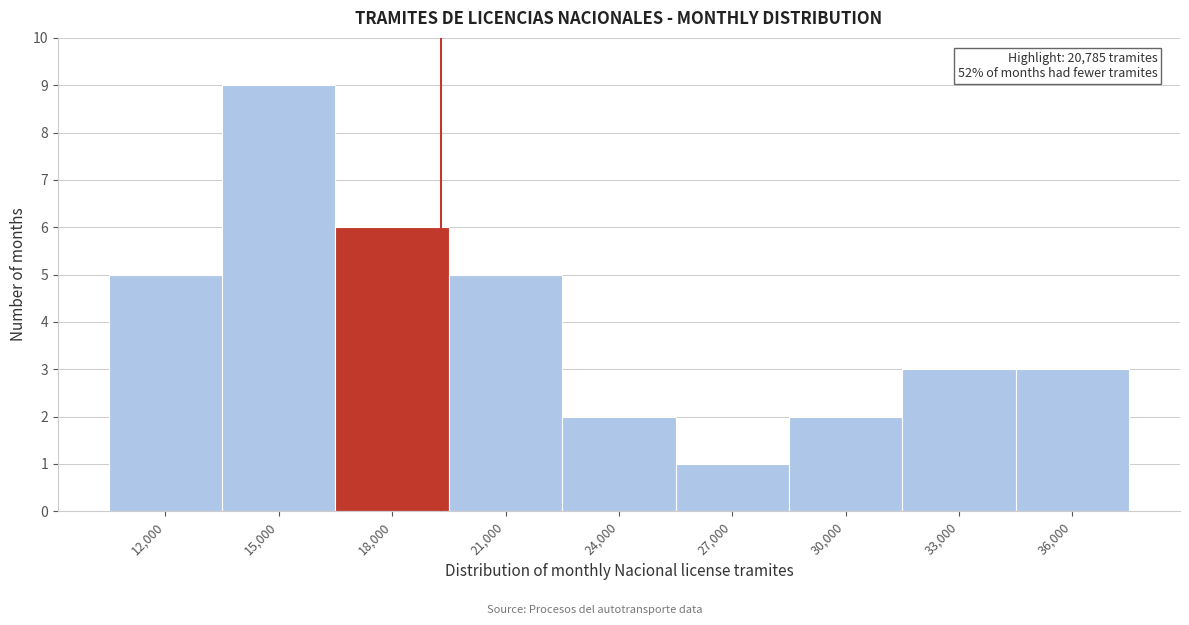

Reading left to right, what are all the values shown in this chart?

5	9	6	5	2	1	2	3	3